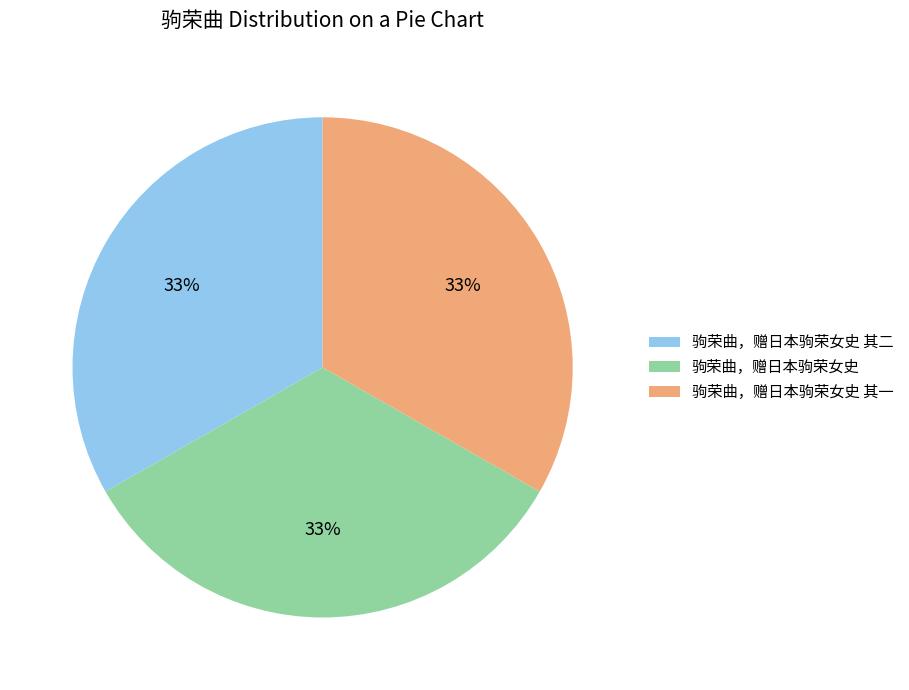

Approximately how many times larger is the value at 驹荣曲，赠日本驹荣女史 compared to 驹荣曲，赠日本驹荣女史 其二?

1.0